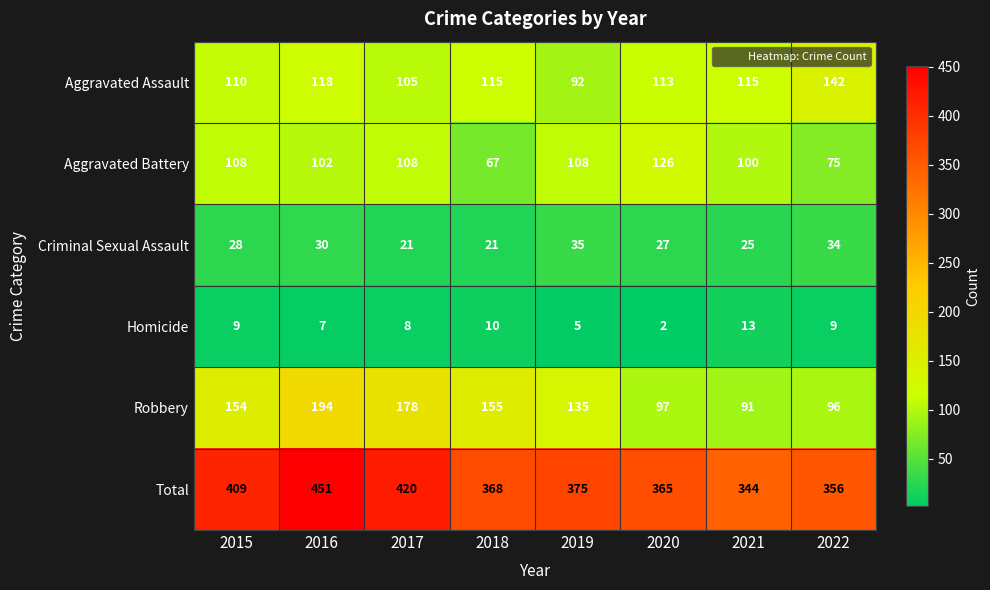

What is the highest value of the Homicide series?

13